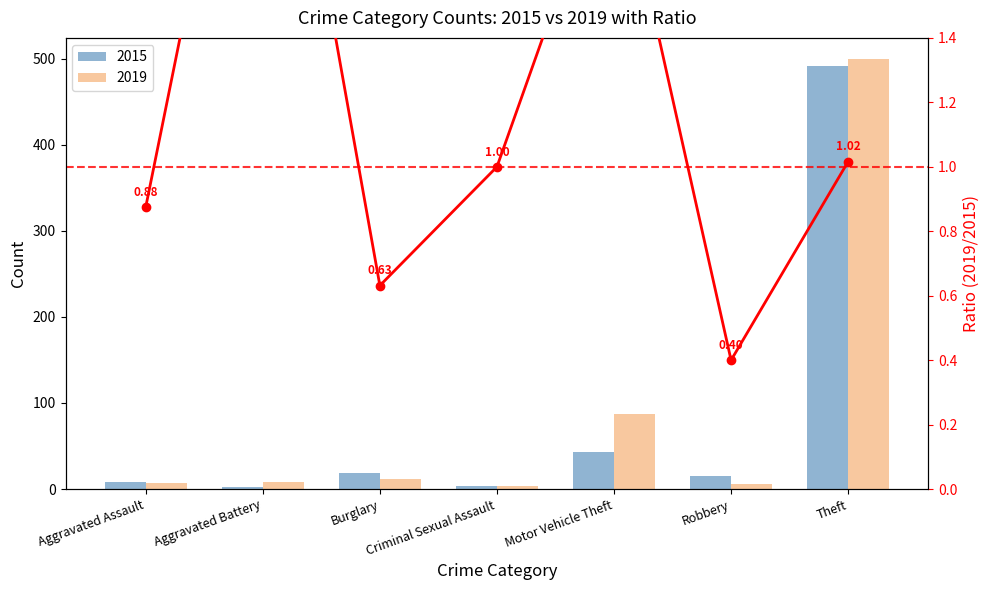

Where is the data nearest to the value 1?

Criminal Sexual Assault